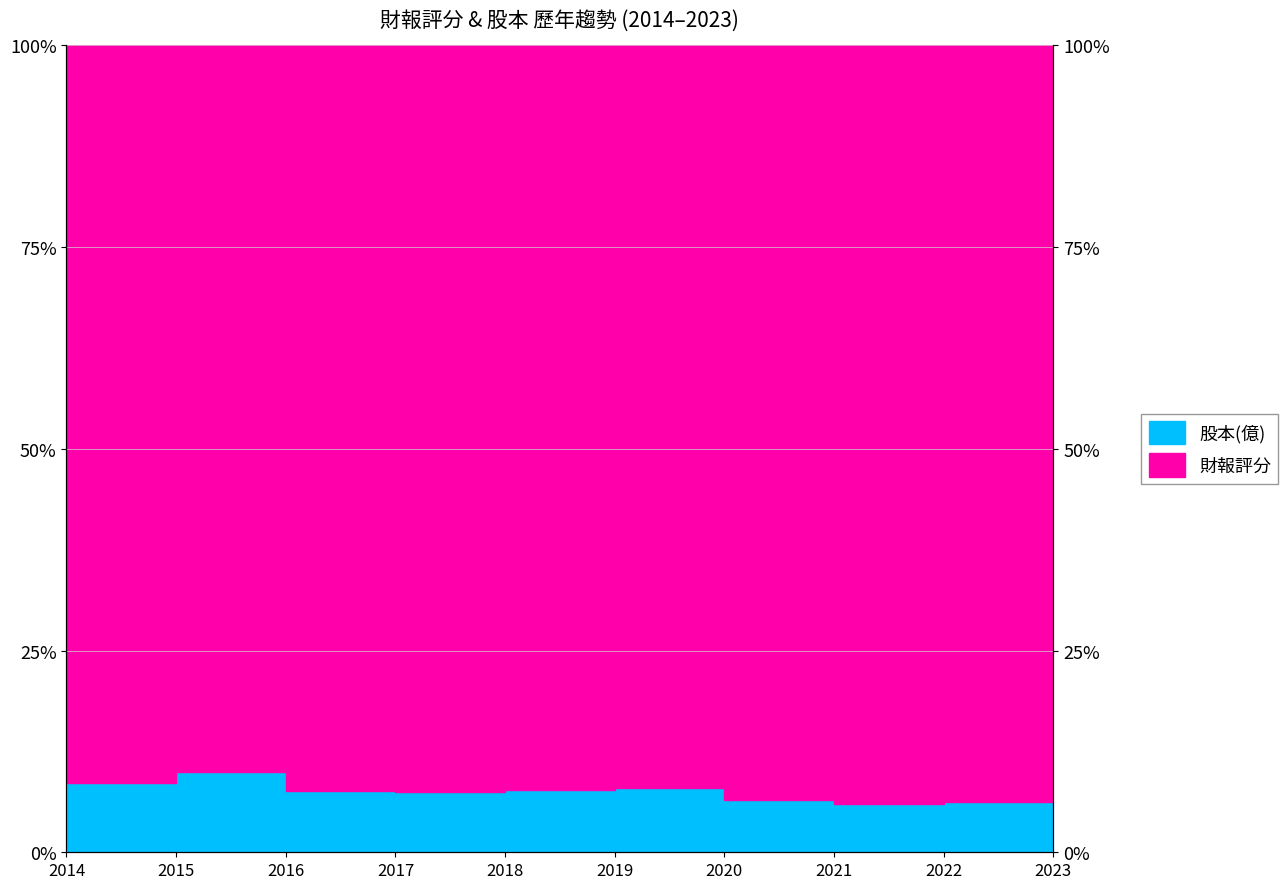

True or false: there are more than 2 points higher than both neighbors.

False